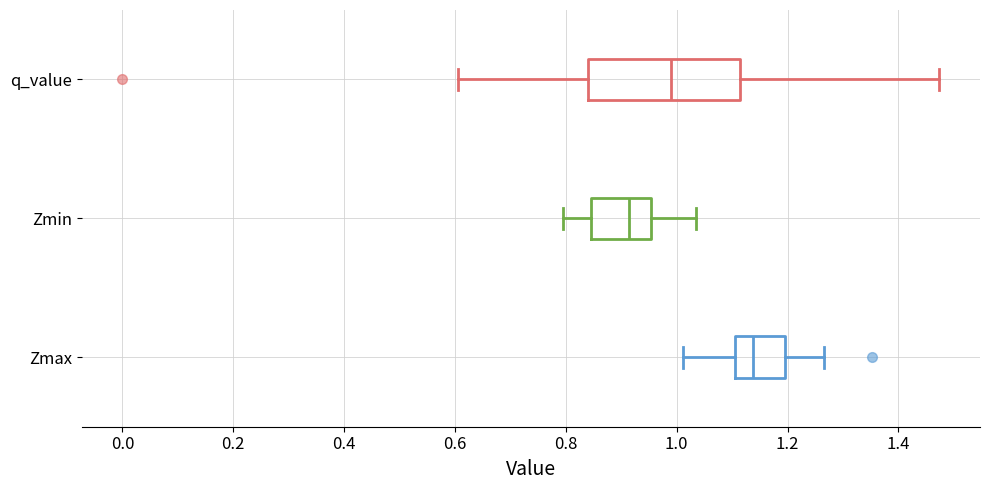

Reading bottom to top, transcribe this box plot: for each box, give where its median line is, the range the box spans, and where its two whiskers end, as read against the x-axis. The values are not printed on the chart, so give them approximately, as read against the axis.

Zmax: median 1.14, box 1.10 to 1.20, whiskers 1.02 to 1.26
Zmin: median 0.92, box 0.84 to 0.96, whiskers 0.80 to 1.04
q_value: median 0.98, box 0.84 to 1.12, whiskers 0.60 to 1.48